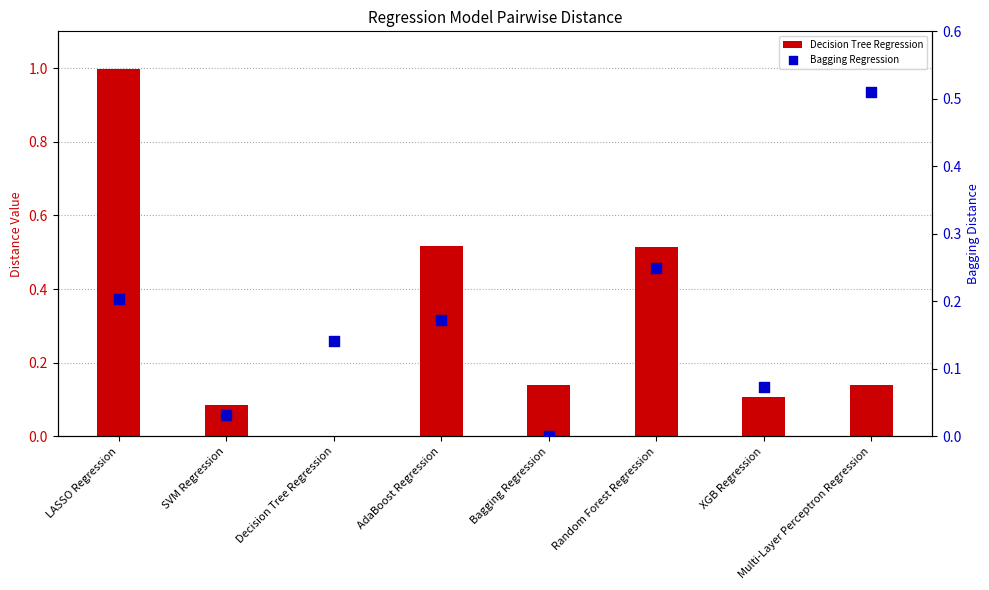

Which series contains the highest Y value?

Decision Tree Regression